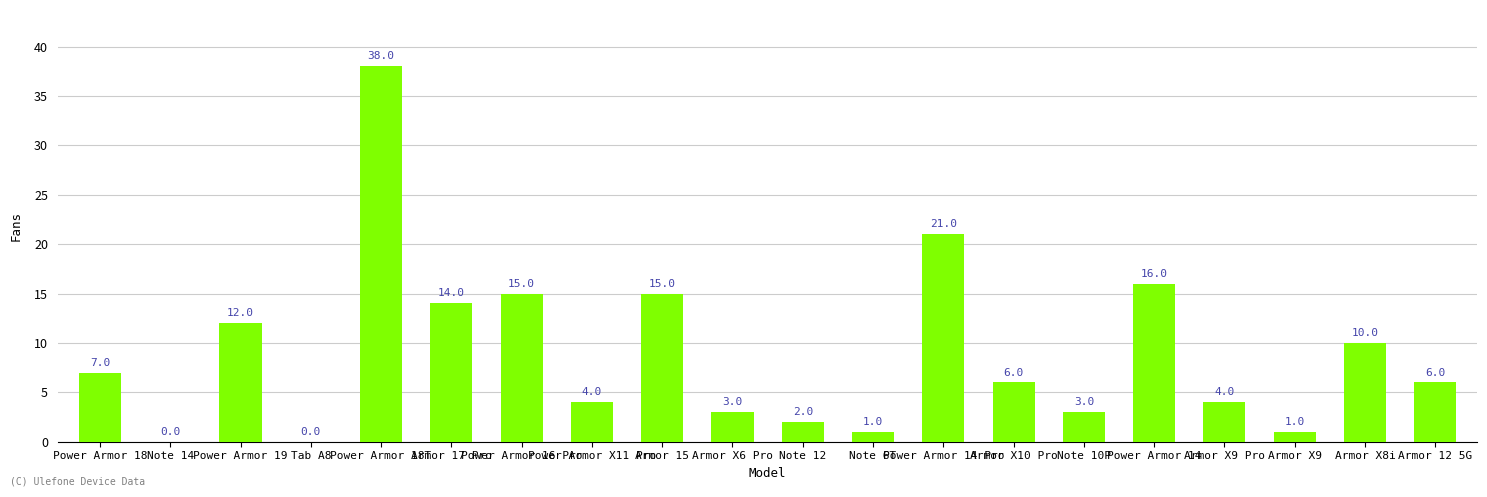

What is the greatest value displayed?

38